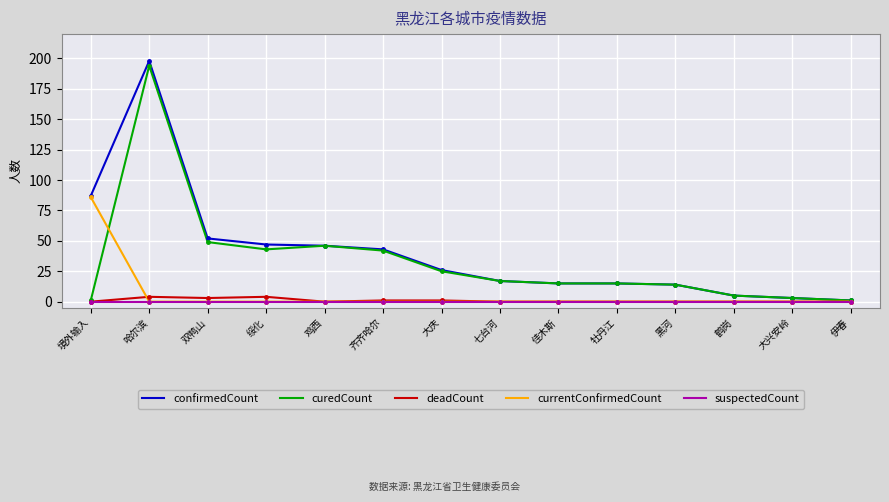

What is the difference between the maximum and minimum values in the deadCount series?

4